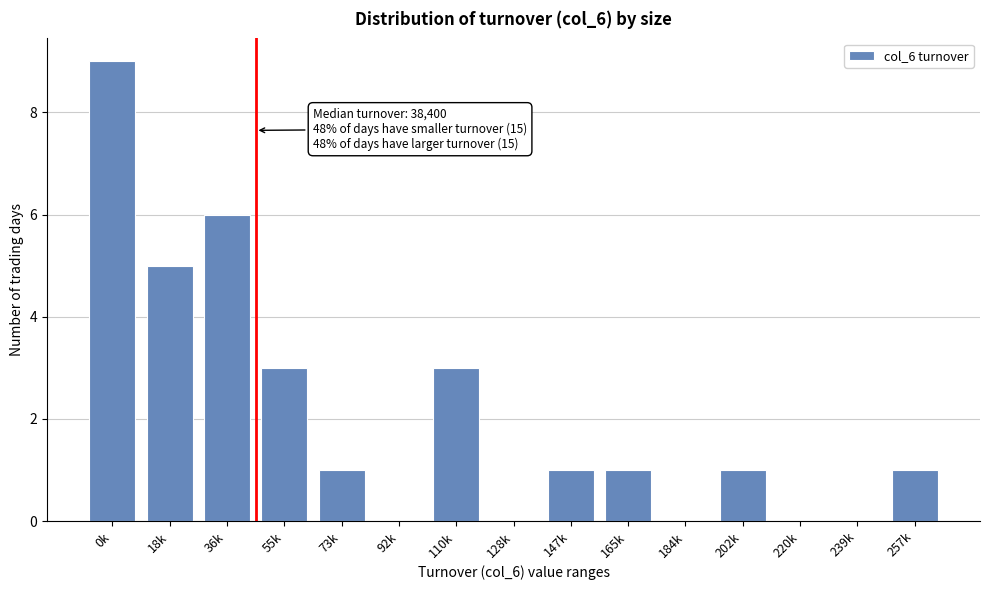

Reading left to right, what are all the values shown in this chart?

0k=9	18k=5	36k=6	55k=3	73k=1	92k=0	110k=3	128k=0	147k=1	165k=1	184k=0	202k=1	220k=0	239k=0	257k=1